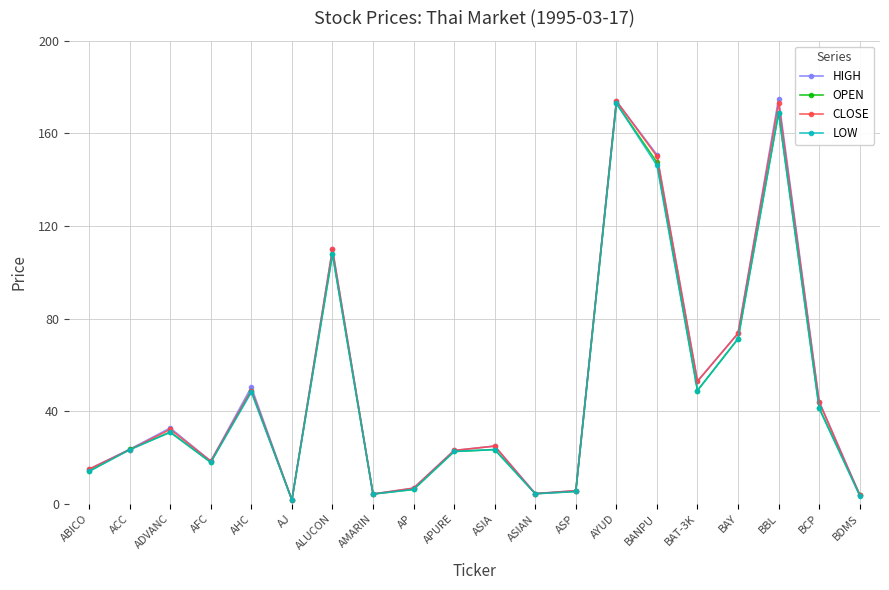

What is the label of the 11th point from the right?

APURE